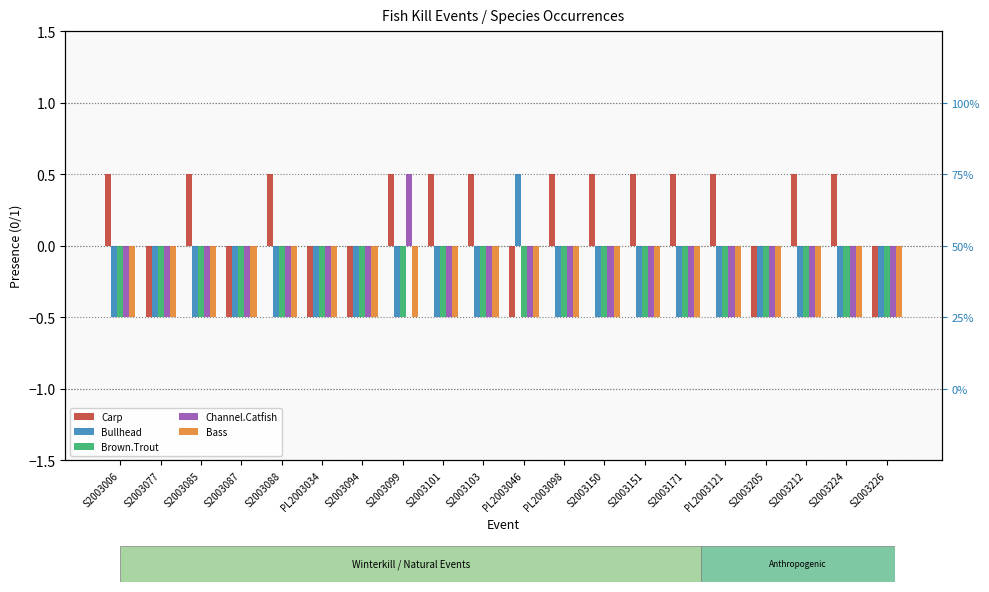

Which series has the widest spread of values?

Carp